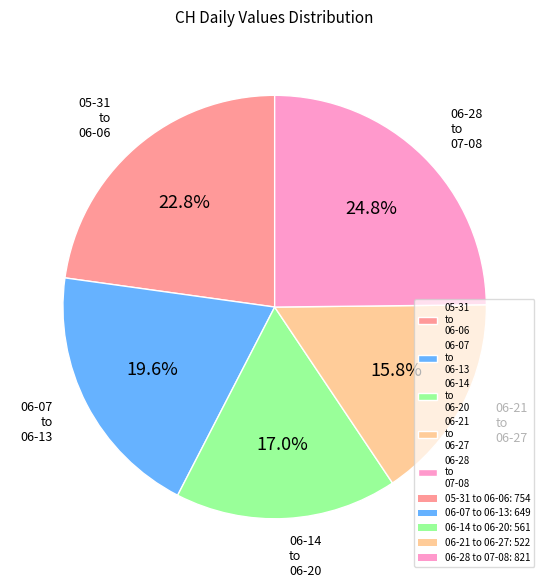

Rank the categories by value from highest to lowest.

06-28 to 07-08, 05-31 to 06-06, 06-07 to 06-13, 06-14 to 06-20, 06-21 to 06-27